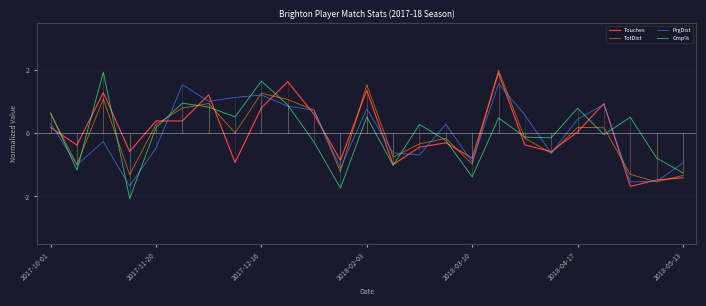

List the series in order of their peak value, highest first.

TotDist, Cmp%, Touches, PrgDist